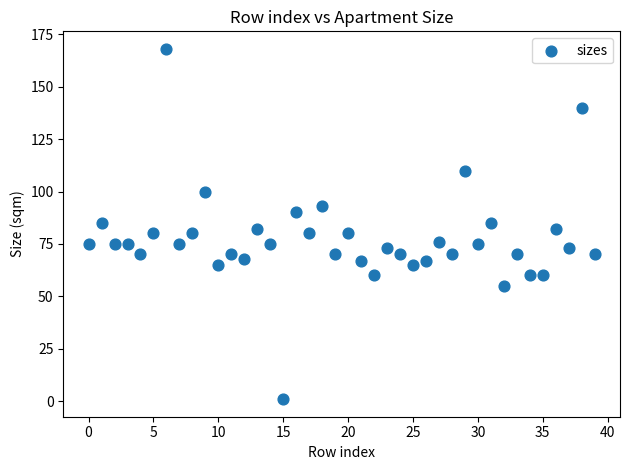

What is the range of Y values (max minus min)?

167